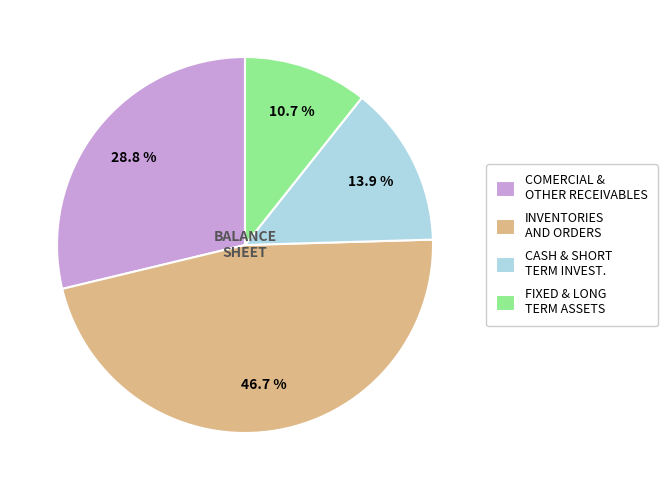

Rank the categories by value from lowest to highest.

FIXED & LONG TERM ASSETS, CASH & SHORT TERM INVEST., COMERCIAL & OTHER RECEIVABLES, INVENTORIES AND ORDERS